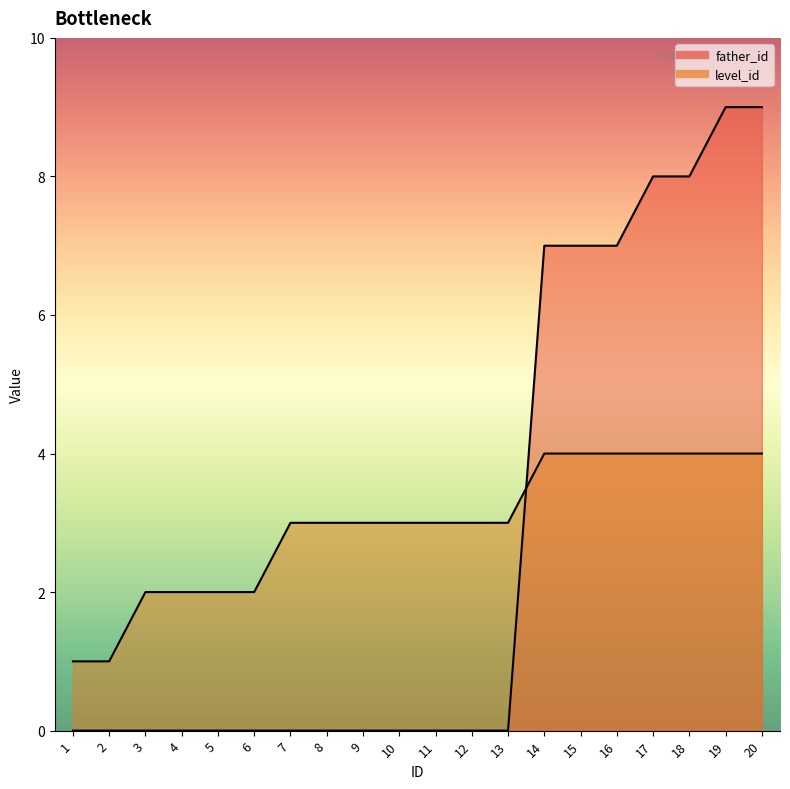

True or false: father_id has more than 0 points higher than both neighbors.

False